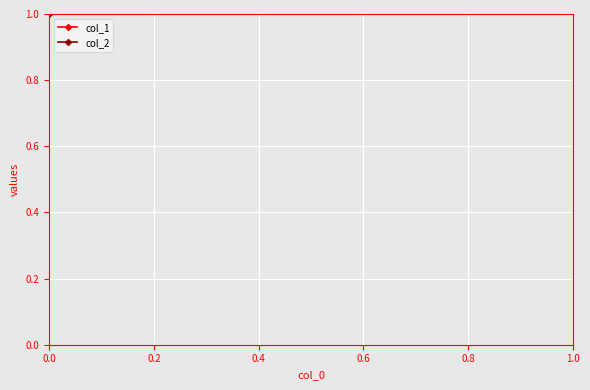

Rank the series by their maximum value, from highest to lowest.

col_1, col_2